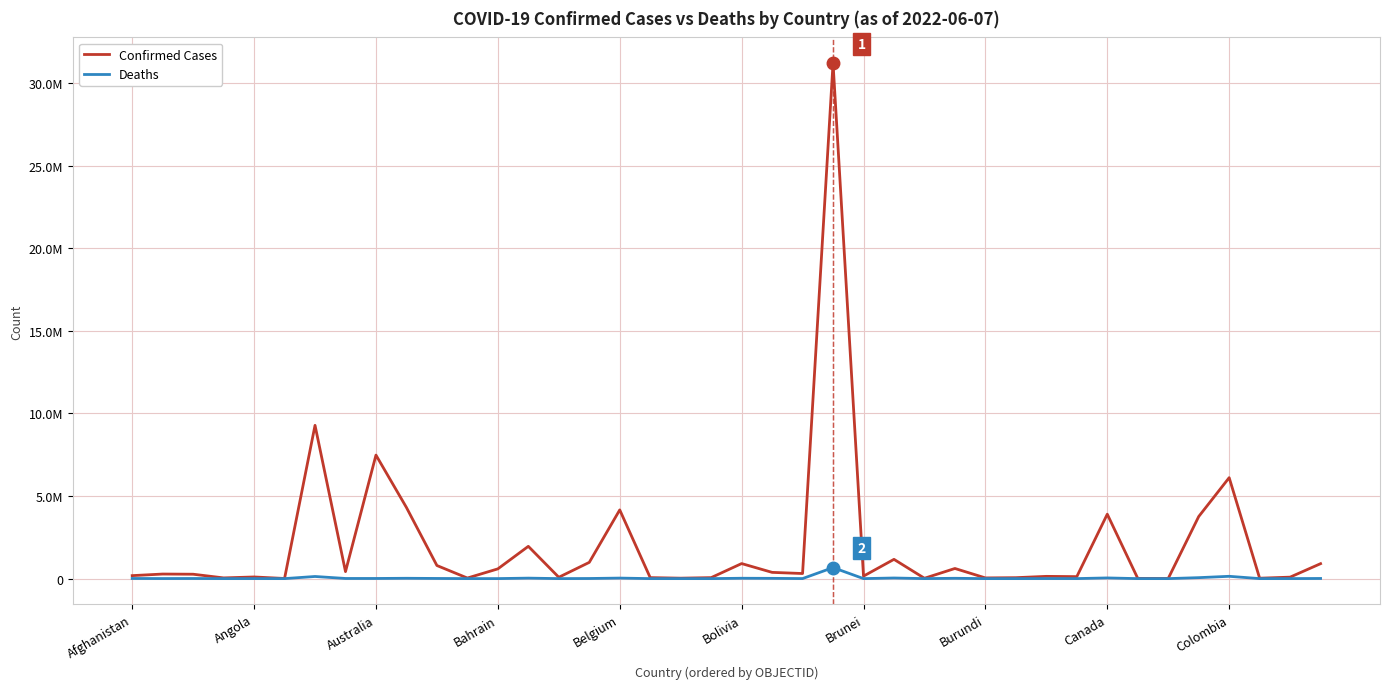

List the series in order of their peak value, lowest first.

Deaths, Confirmed Cases